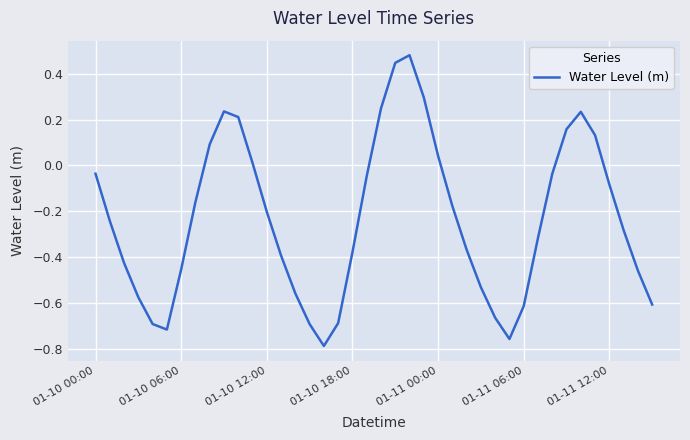

What is the difference between the maximum and minimum values?

1.3